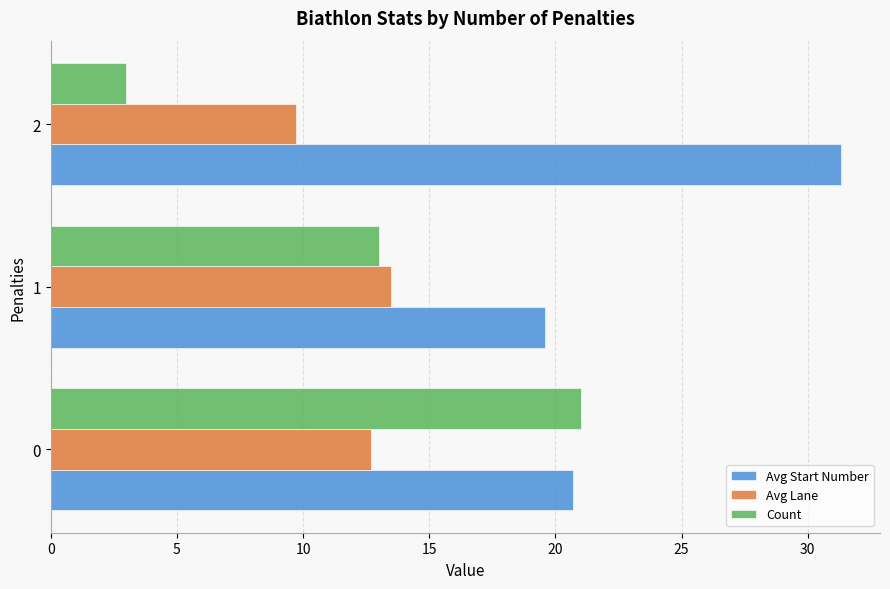

At 2, list the series in order from largest to smallest.

Avg Start Number, Avg Lane, Count